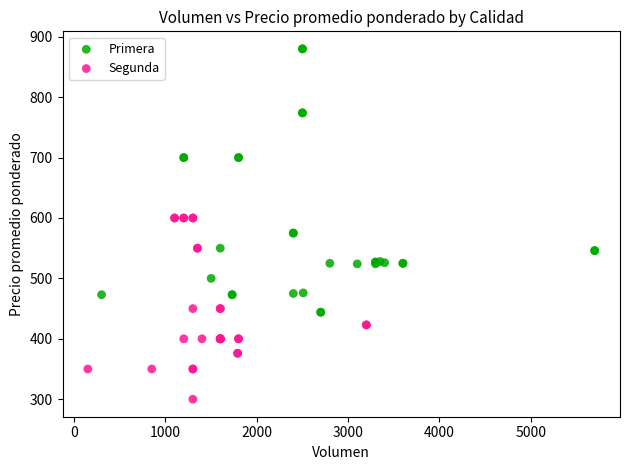

Which series reaches the minimum Y coordinate?

Segunda